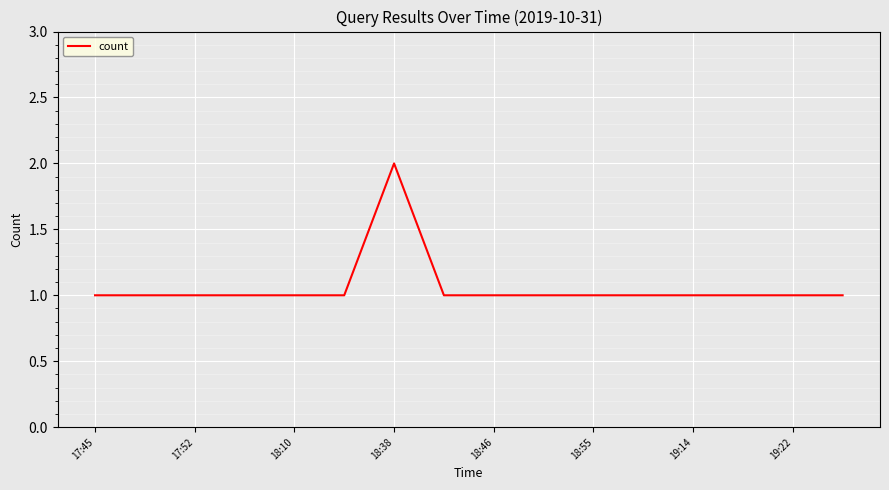

Does the chart display data point markers on the line(s)?

No